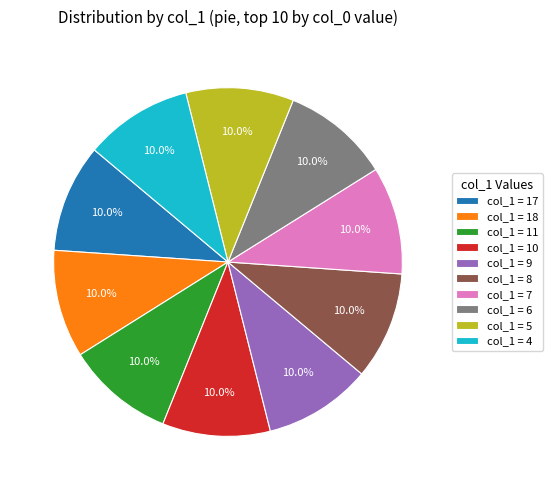

Approximately how many times larger is the value at col_1 = 6 compared to col_1 = 9?

1.0